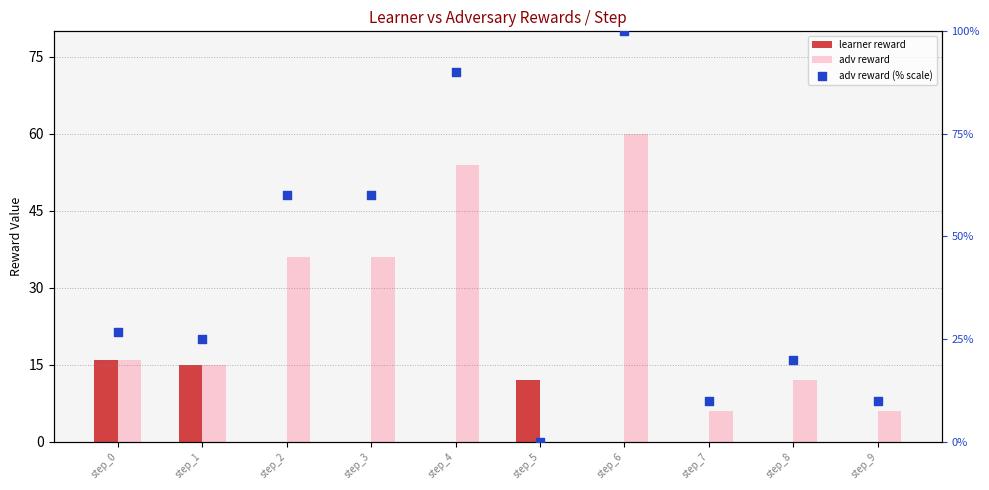

Which series has the largest total across all categories?

adv reward (% scale)